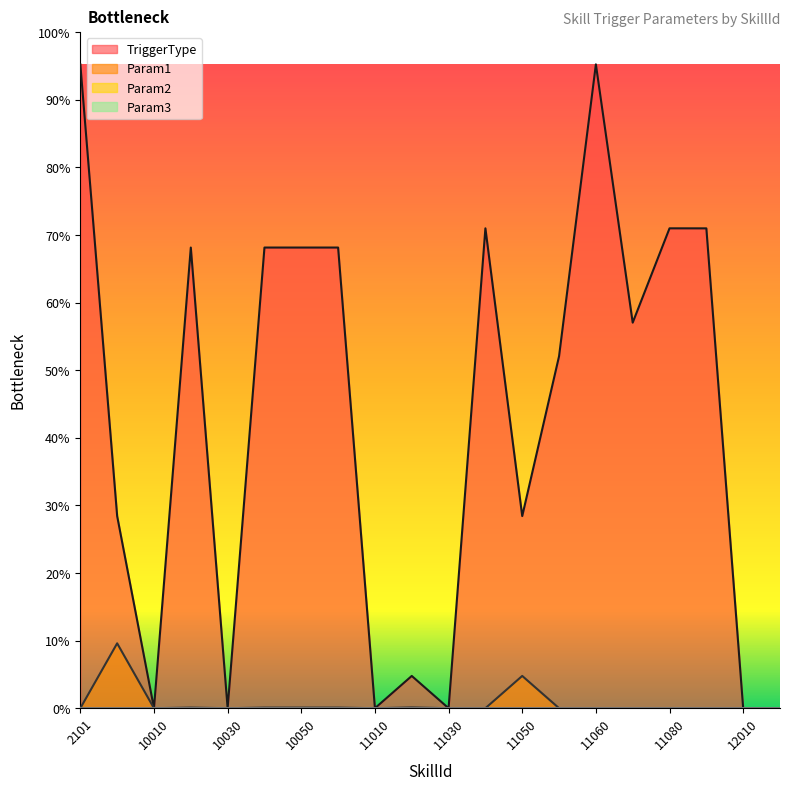

Rank the series at 11050 from highest to lowest value.

TriggerType, Param1, Param2, Param3